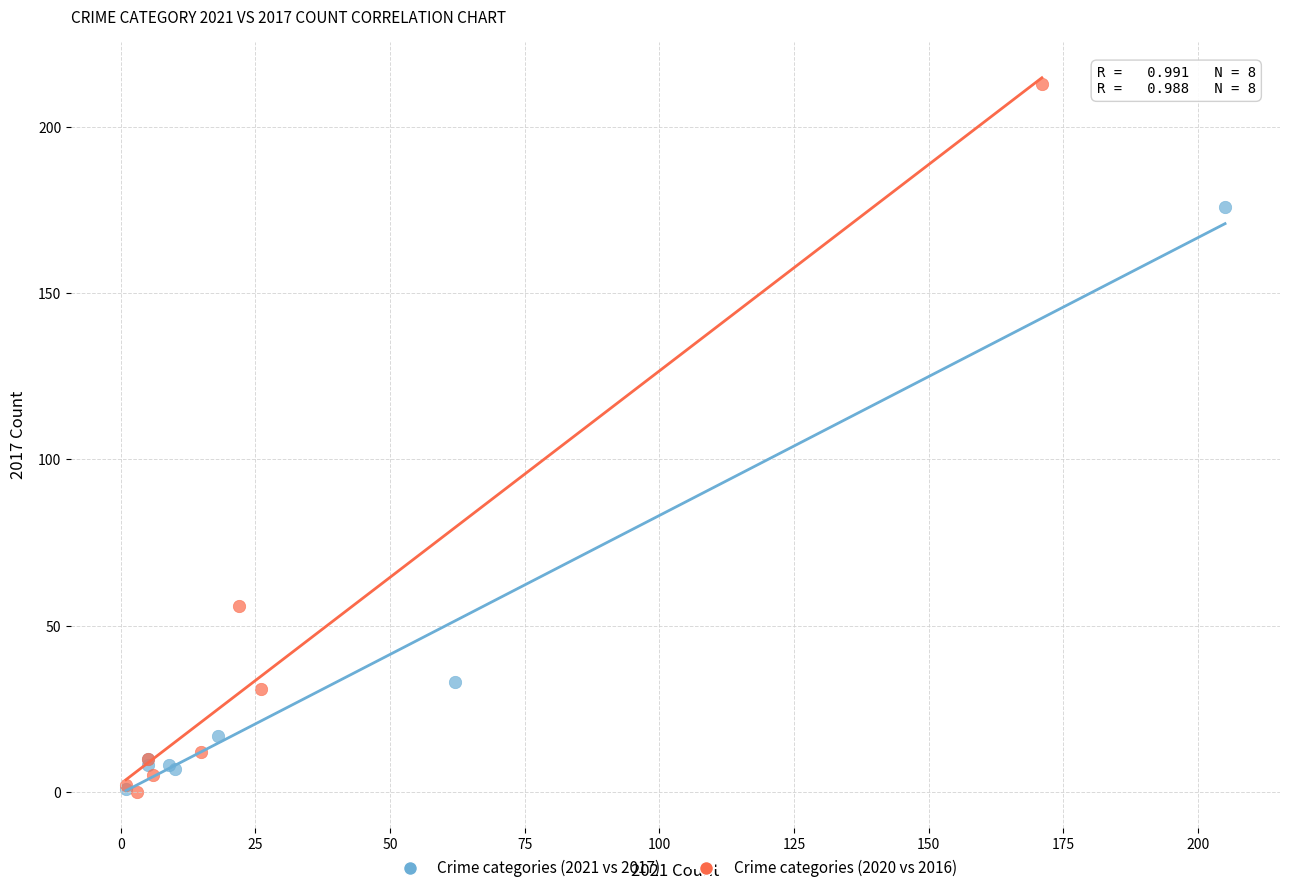

Which series has the largest Y range (max minus min)?

Crime categories (2020 vs 2016)